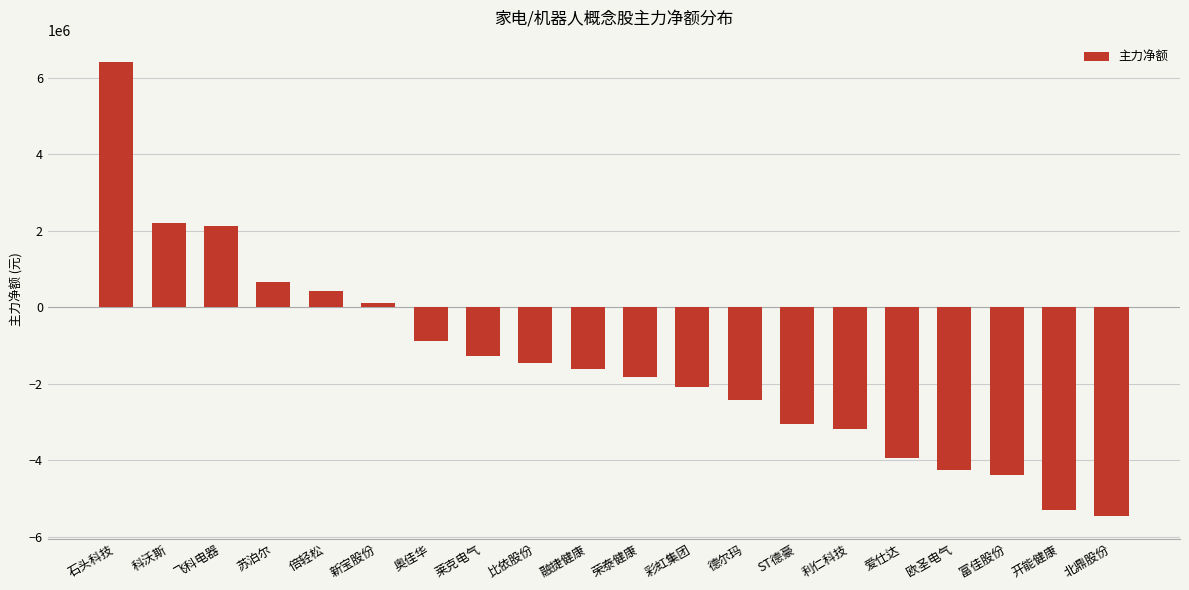

How many data points are less than -1606184?

10